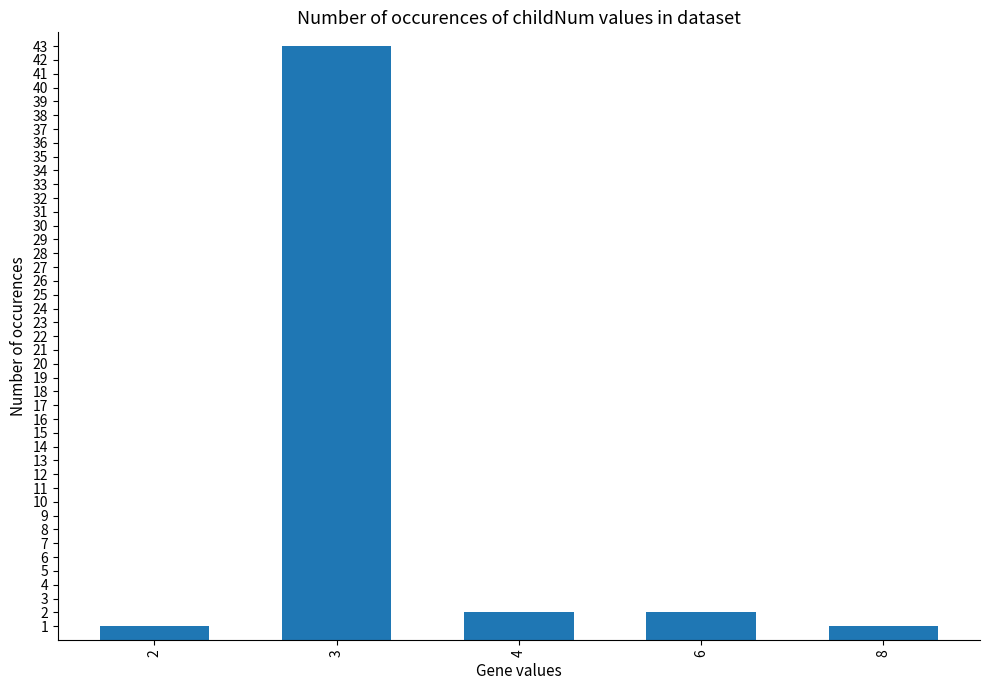

True or false: the data shows 1 at 2.

True